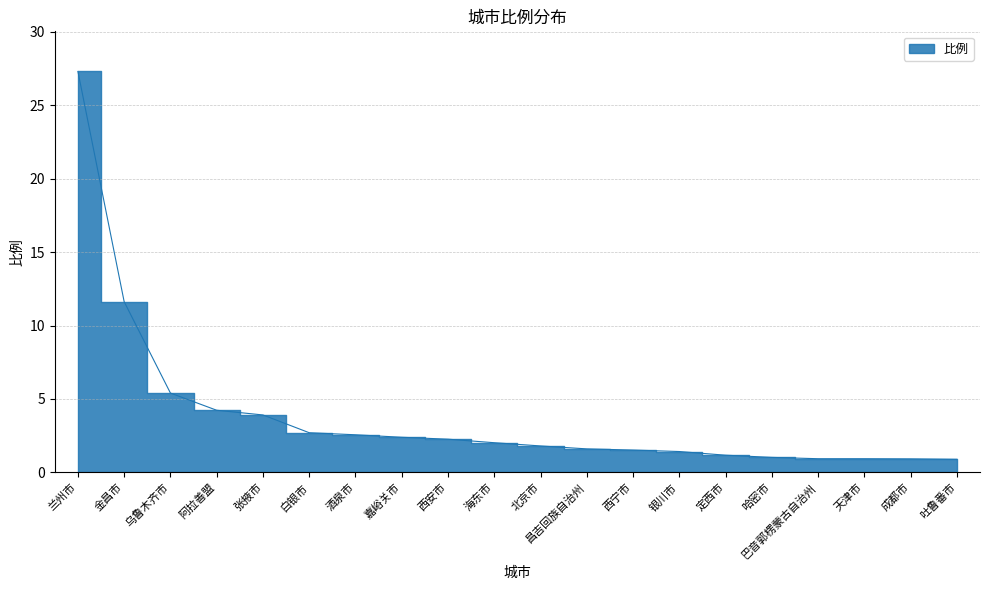

What is the label of the 8th point from the left?

嘉峪关市